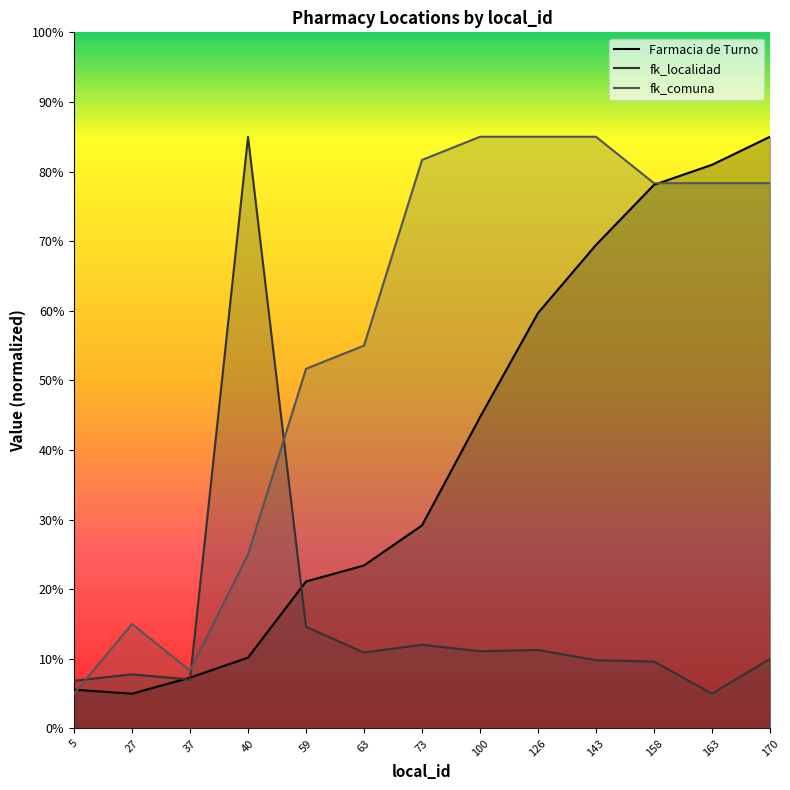

Rank the series at 100 from highest to lowest value.

fk_comuna, Farmacia de Turno, fk_localidad